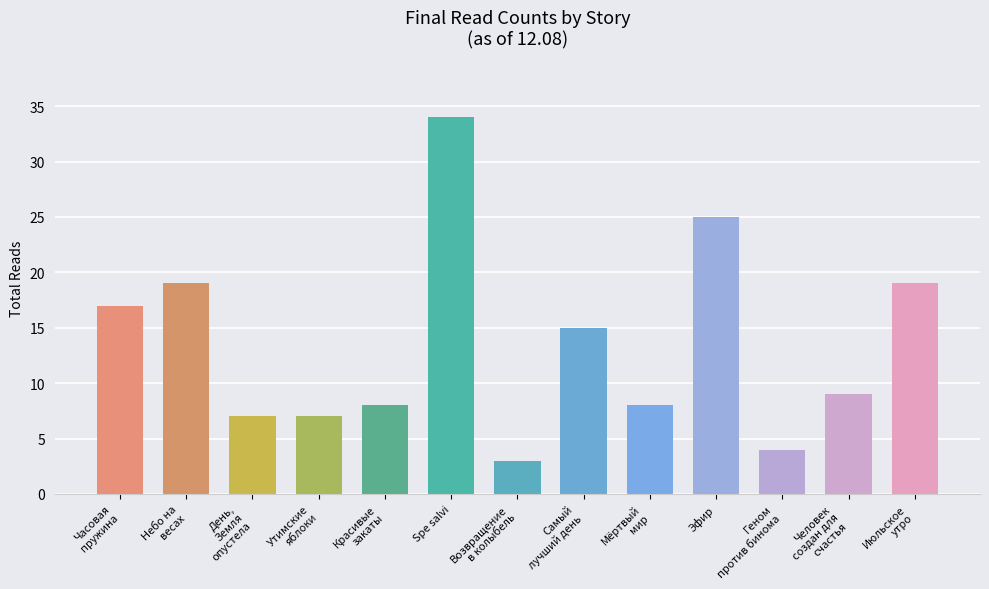

What position from the left is Spe salvi?

6